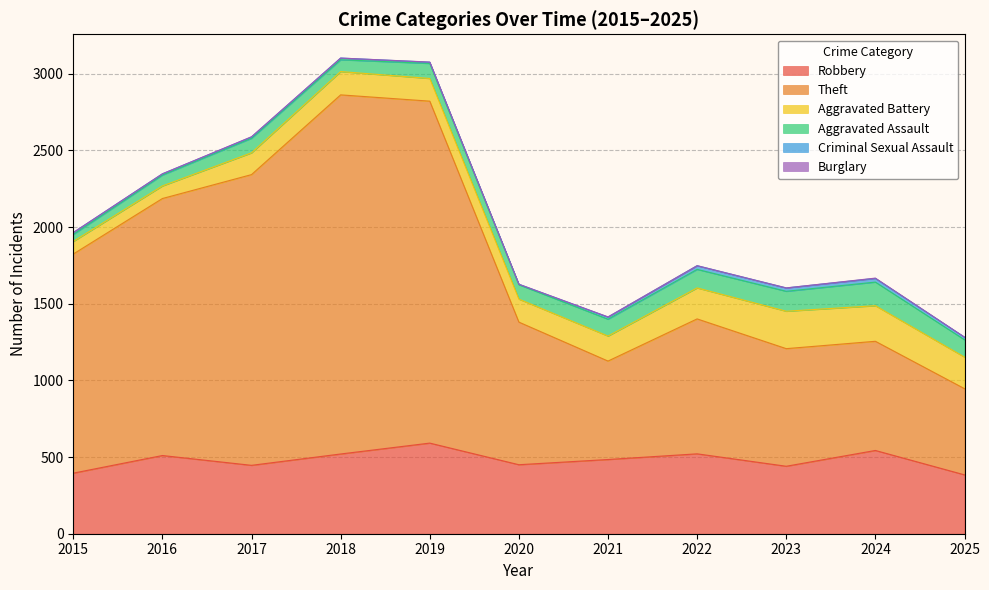

What is the maximum value shown in the chart?

2342